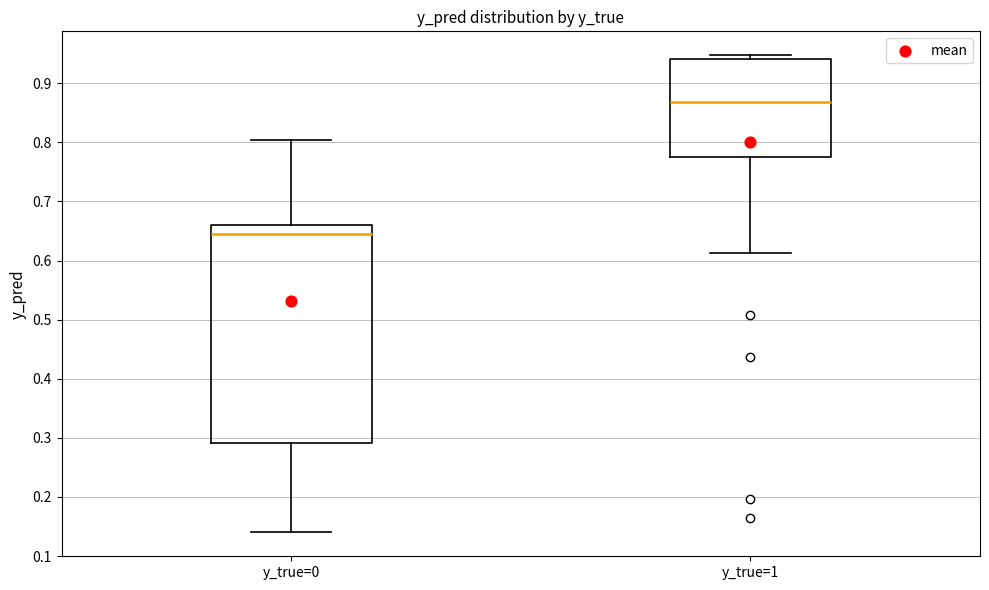

Which box's median line is the lowest?

y_true=0